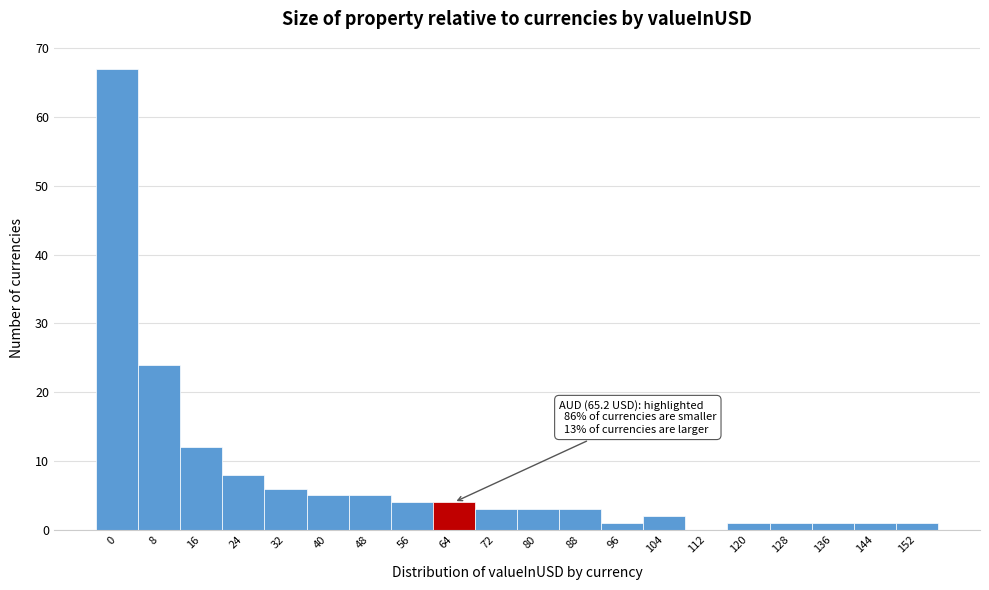

Reading left to right, list all the values displayed in this chart.

0=67	8=24	16=12	24=8	32=6	40=5	48=5	56=4	64=4	72=3	80=3	88=3	96=1	104=2	112=0	120=1	128=1	136=1	144=1	152=1